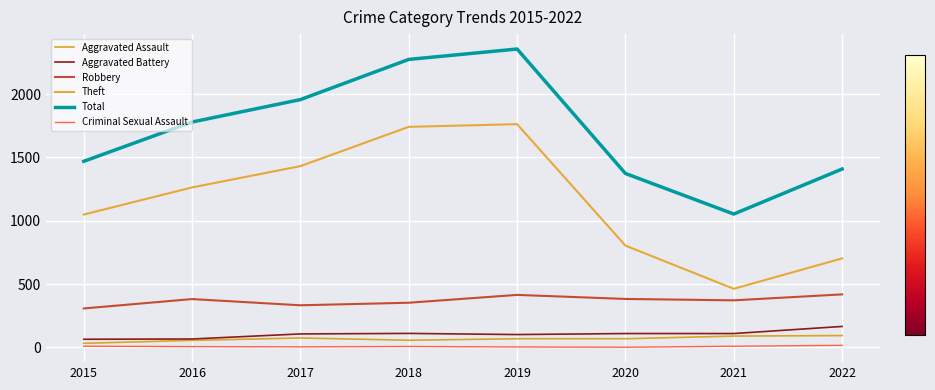

Rank the categories by Robbery value from lowest to highest.

2015, 2017, 2018, 2021, 2016, 2020, 2019, 2022